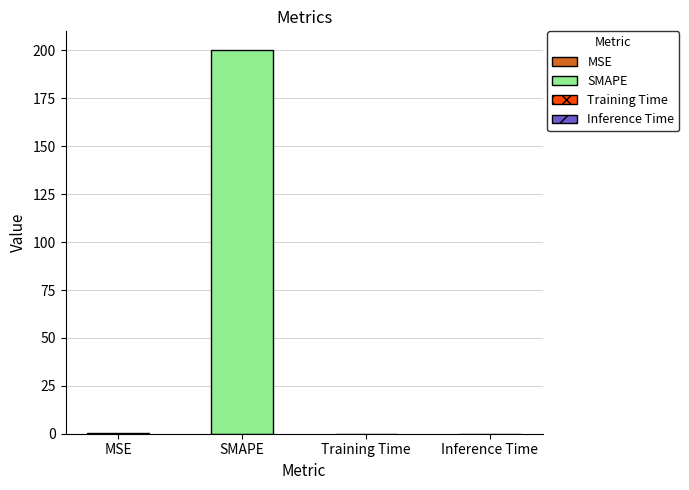

List the labels in order of value, smallest first.

Inference Time, Training Time, MSE, SMAPE